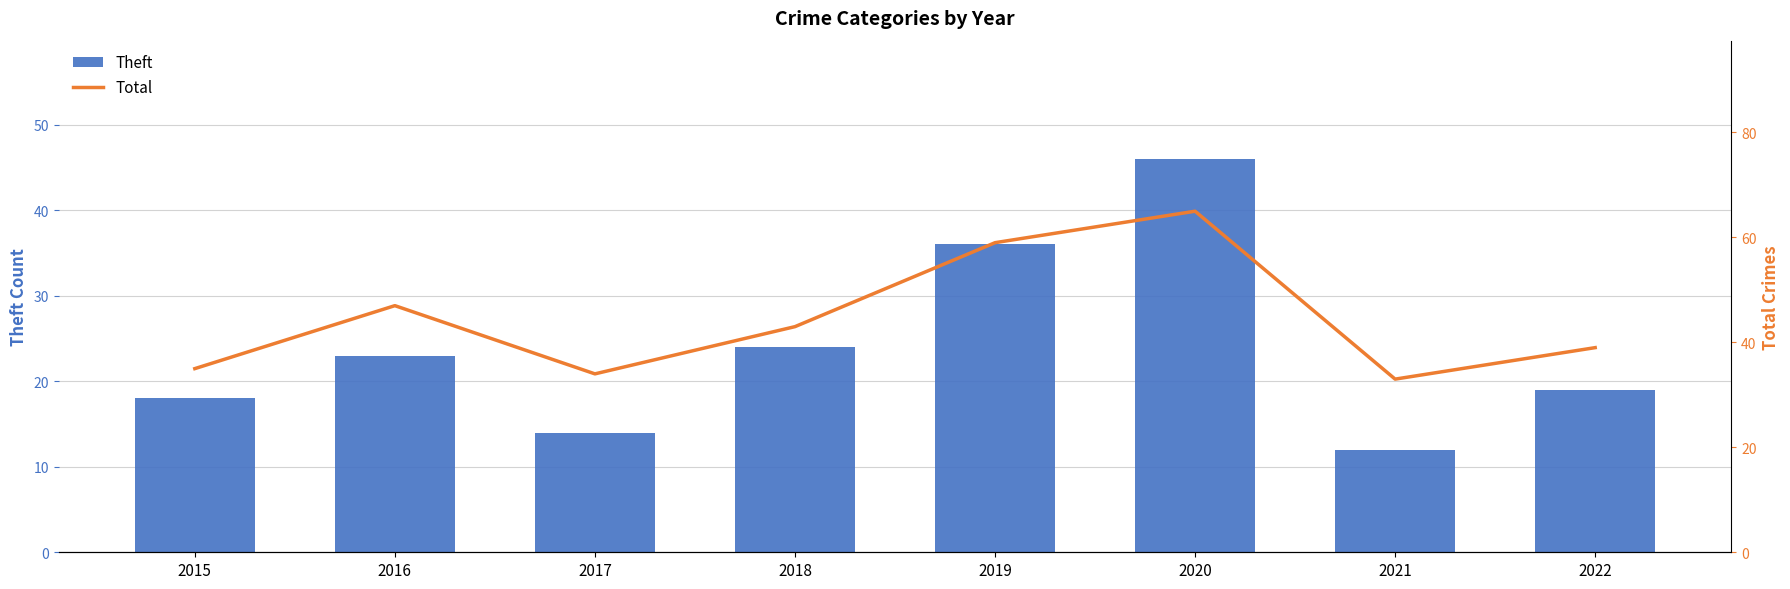

What is the difference between the second highest and minimum values in the Total series?

26